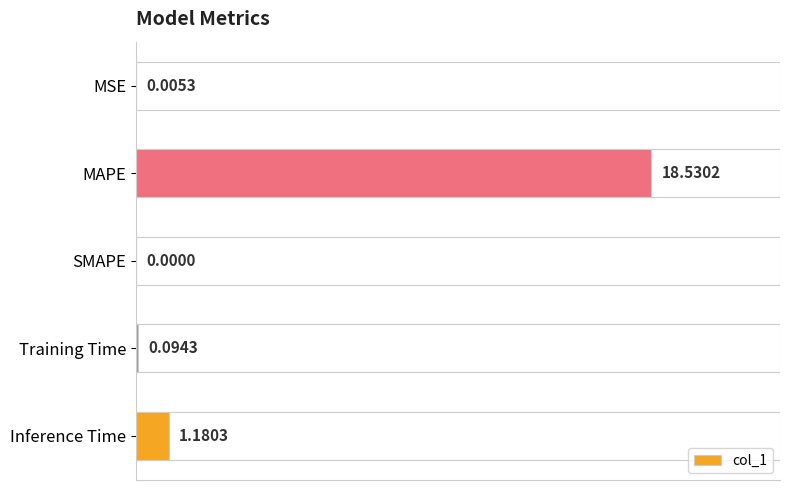

Between MSE and SMAPE, which is larger?

MSE